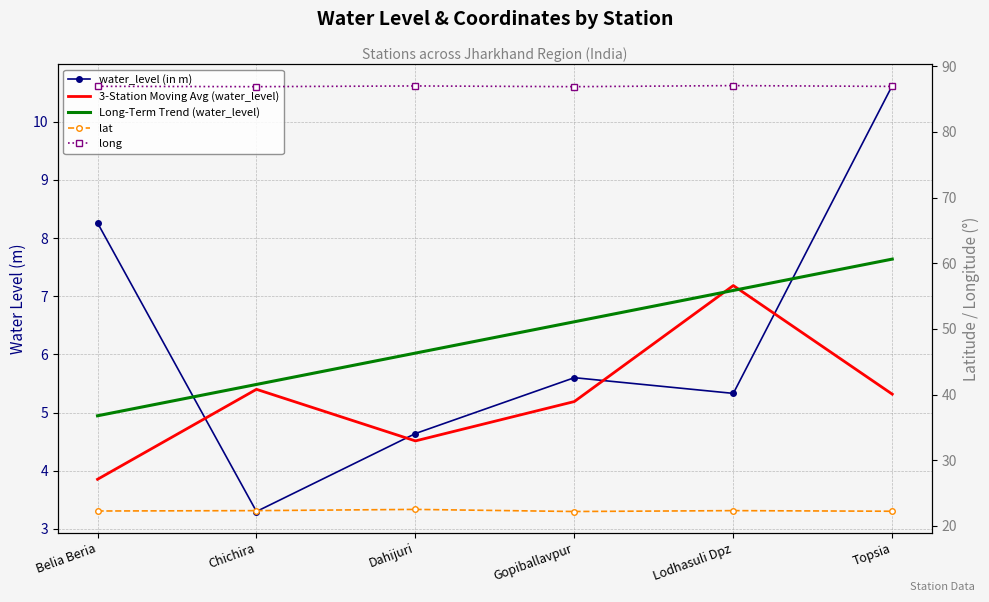

Is the value of lat at Gopiballavpur greater than the value of 3-Station Moving Avg (water_level) at Topsia?

Yes